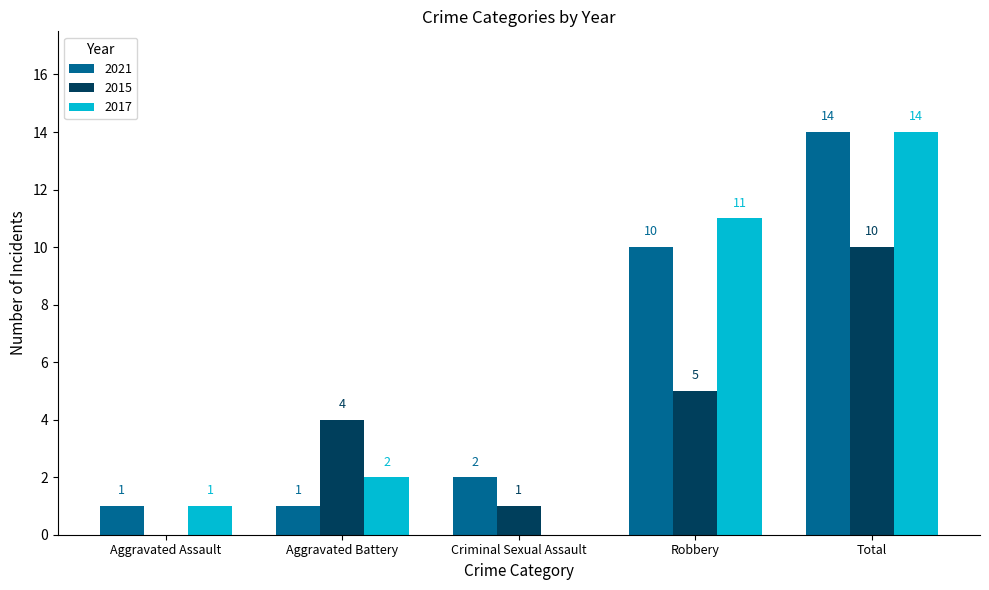

Reading left to right, list all the values displayed in this chart.

2021: 1	1	2	10	14
2015: 0	4	1	5	10
2017: 1	2	0	11	14